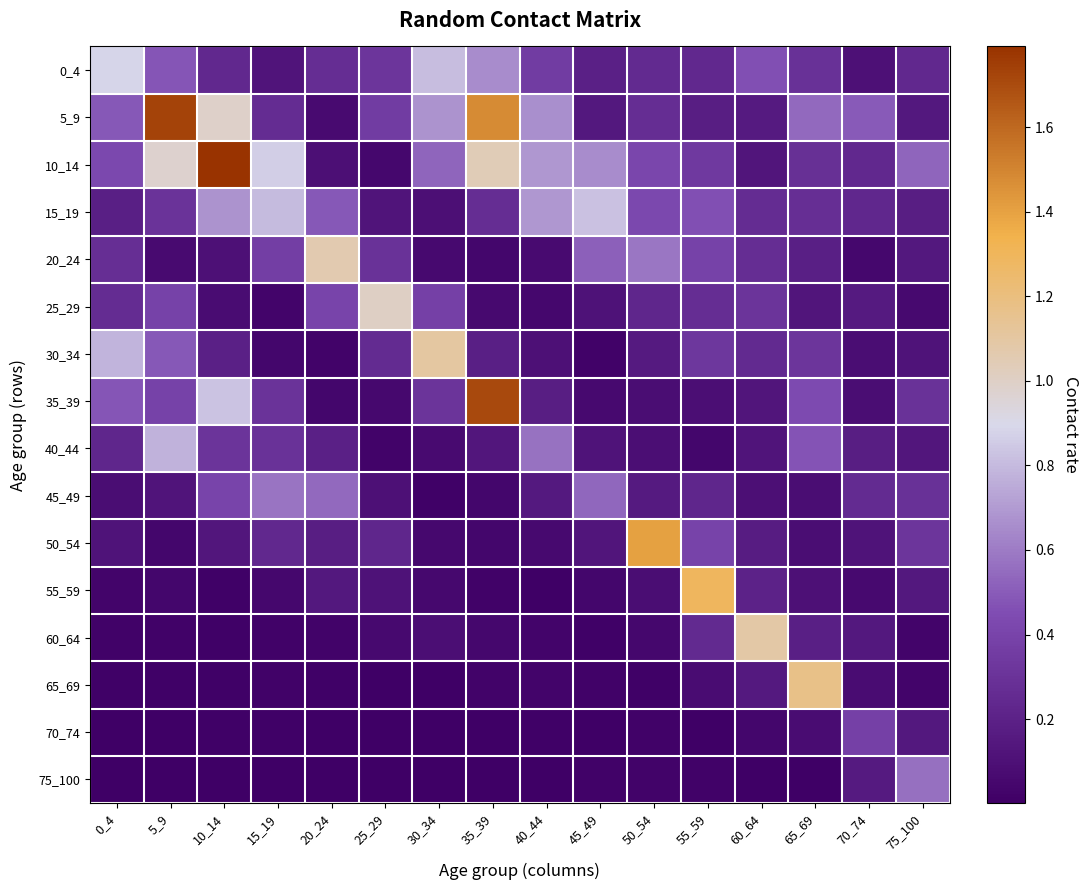

At 75_100, list the series in order from largest to smallest.

75_100, 10_14, 50_54, 35_39, 45_49, 0_4, 15_19, 5_9, 20_24, 55_59, 70_74, 40_44, 30_34, 25_29, 65_69, 60_64